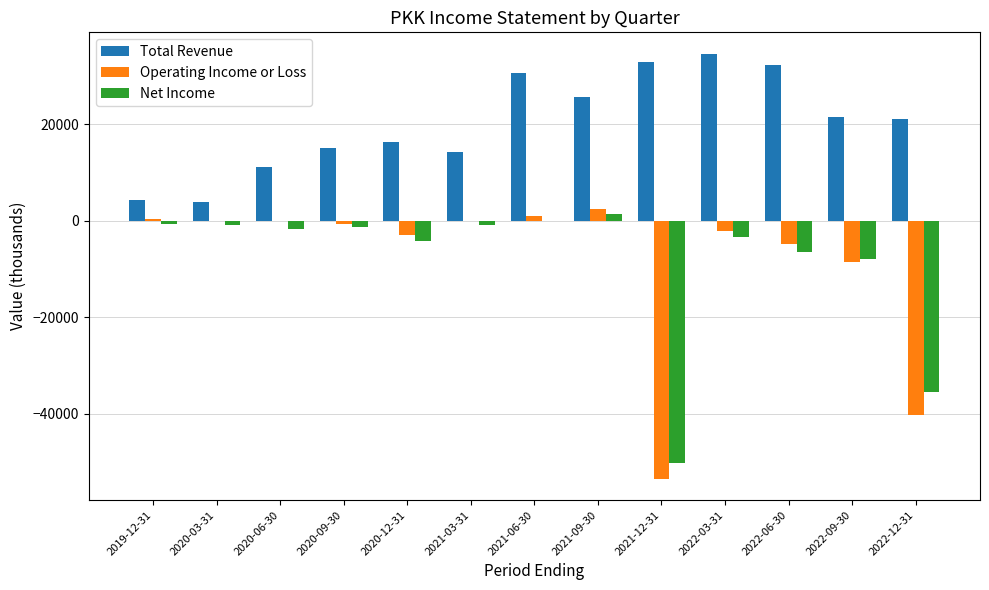

Which series has the largest range (max minus min)?

Operating Income or Loss